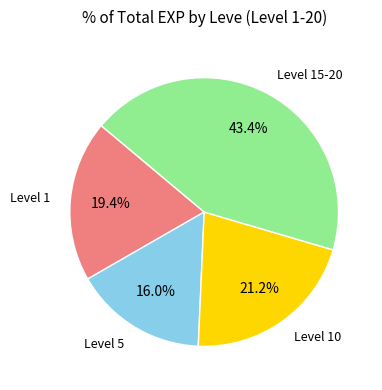

Is there any slice that represents more than half of the pie?

No